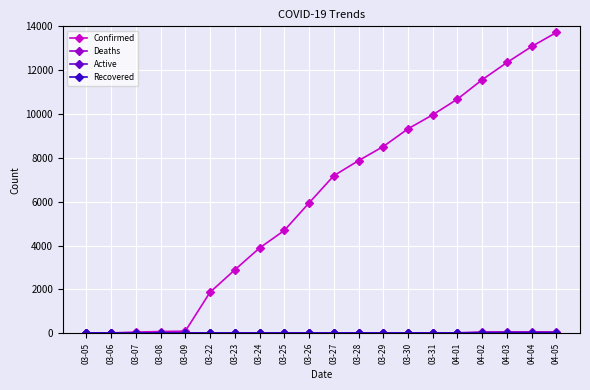

Is this an area chart (filled region under the line)?

No